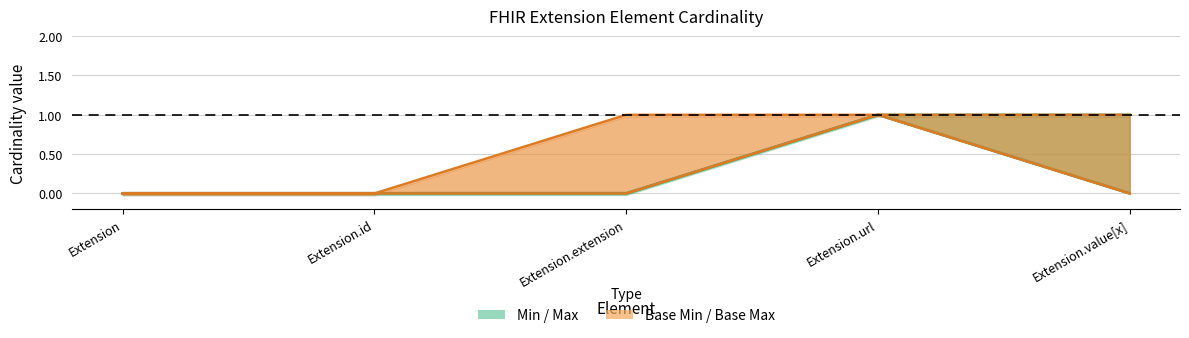

Rank the series by their maximum value, from lowest to highest.

Min, Max, Base Min, Base Max